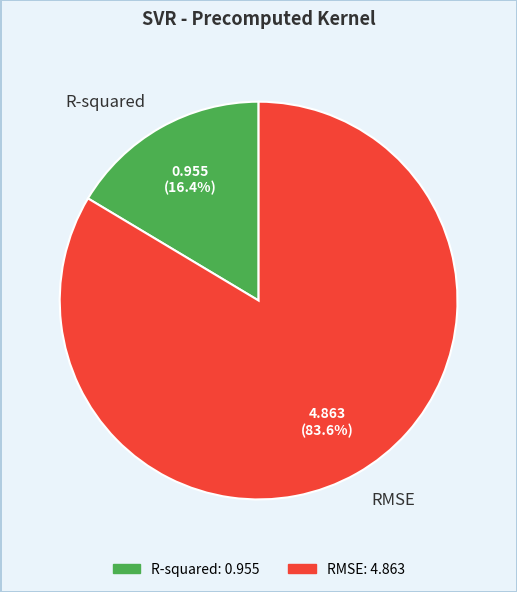

The R-squared slice represents 22% of the pie. True or false?

False